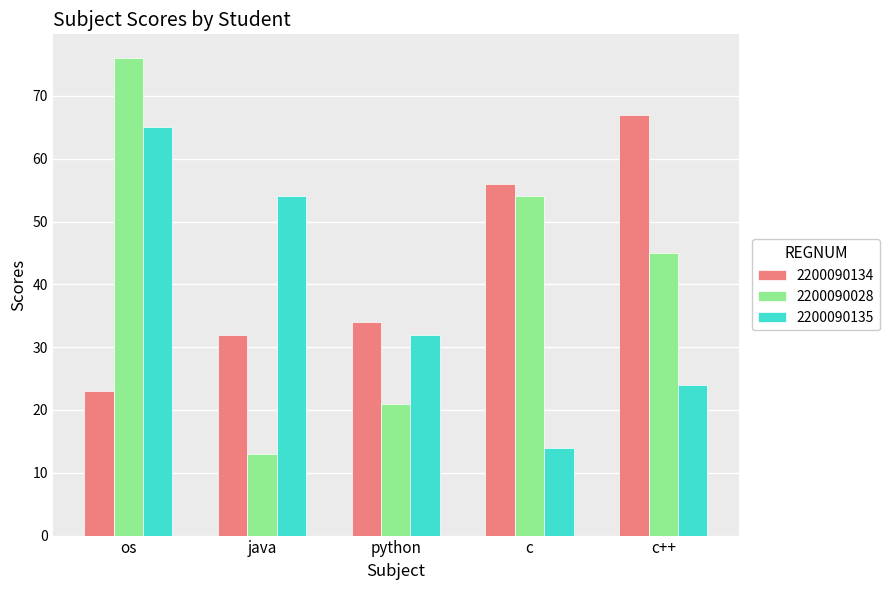

Is it true that 2200090134 equals 56 at c?

True